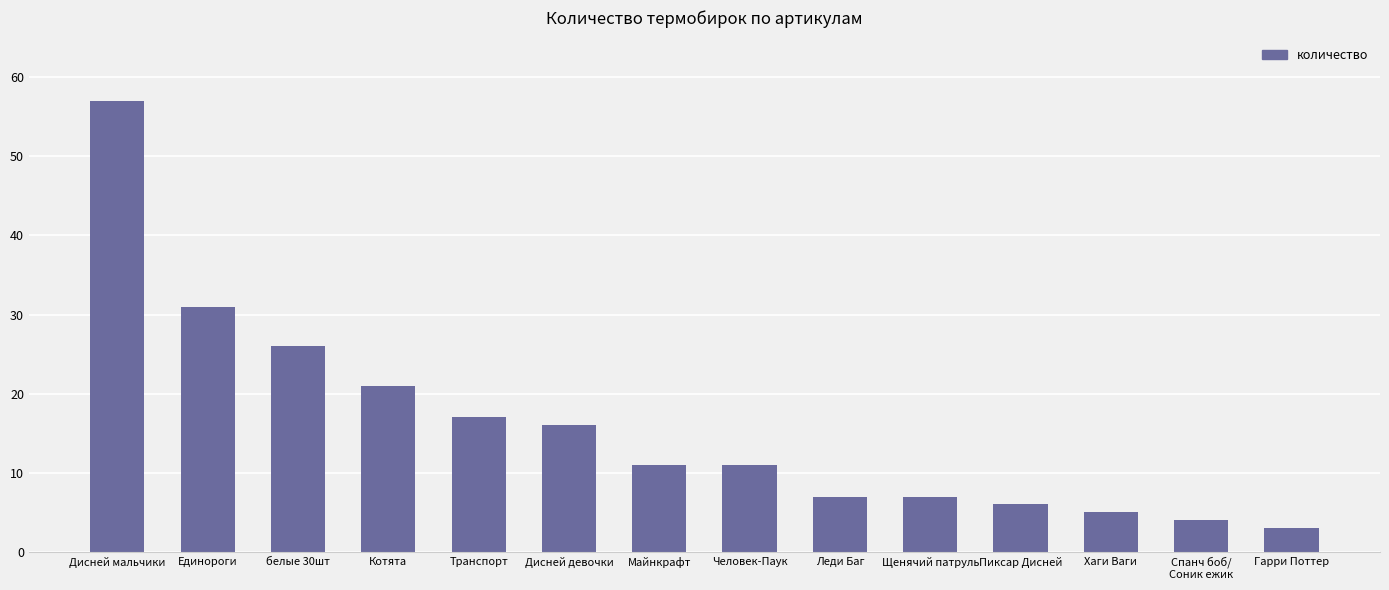

At which label is the value closest to 30?

Единороги